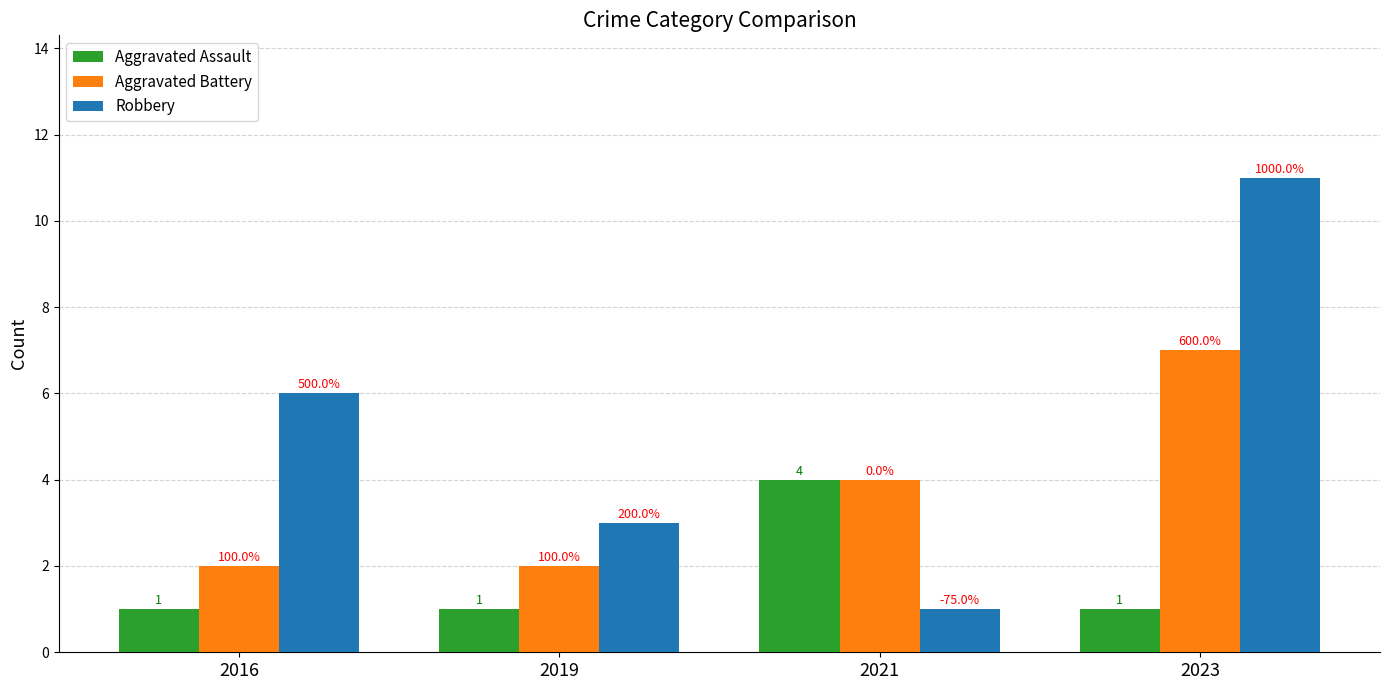

Does the chart contain any negative values?

No